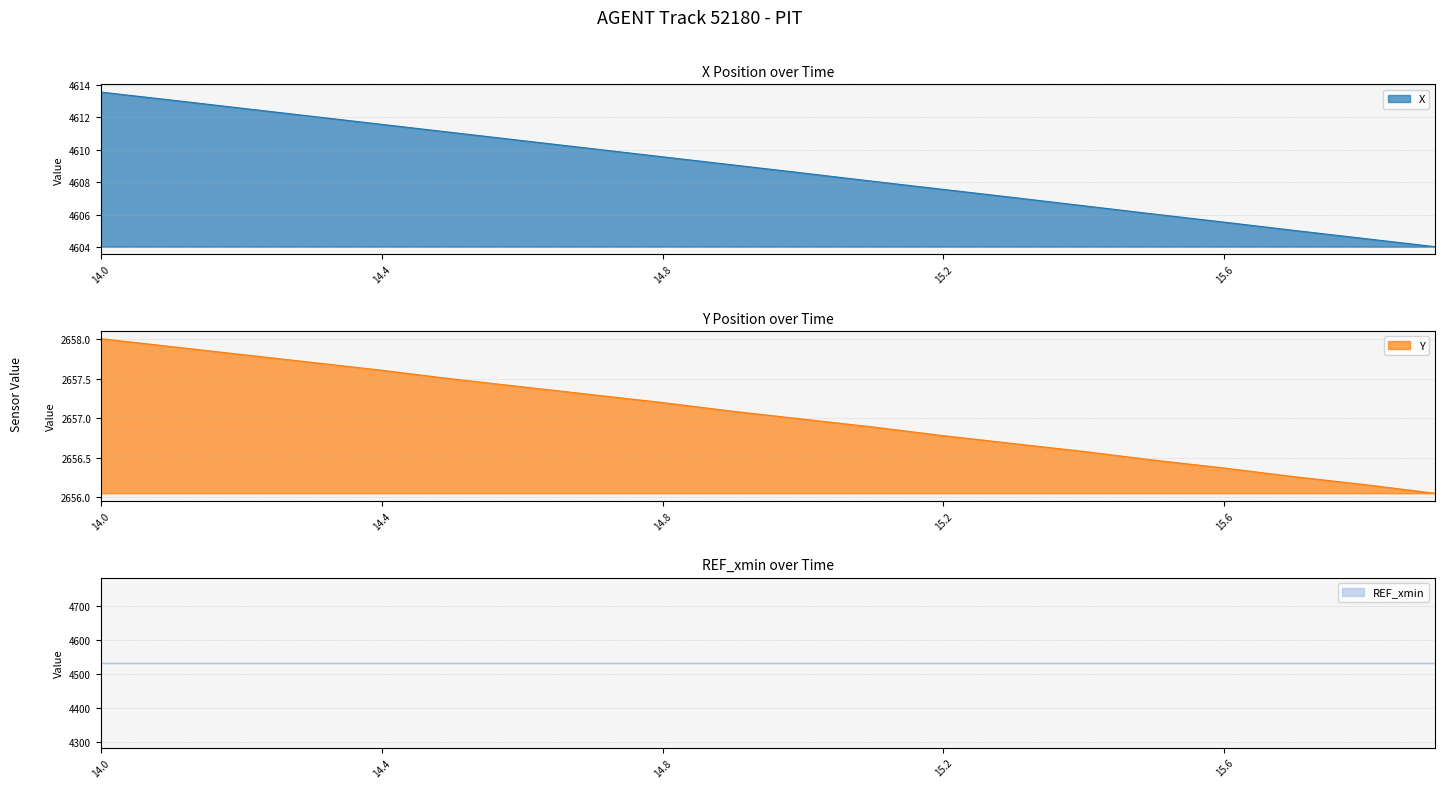

At which label does X reach its peak?

14.0